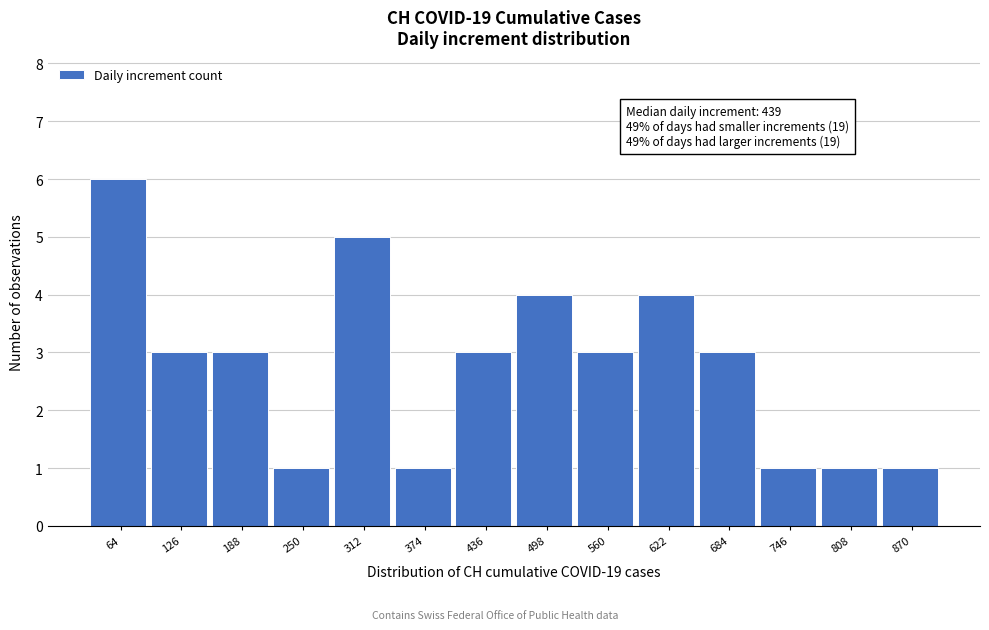

Reading right to left, list all the values displayed in this chart.

1	1	1	3	4	3	4	3	1	5	1	3	3	6